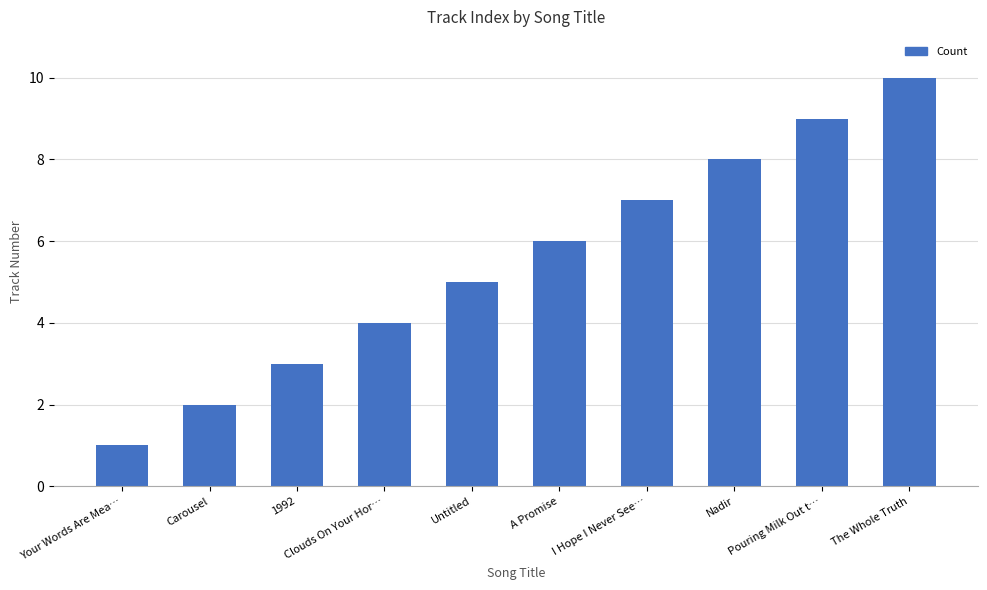

Which has a higher value, Clouds On Your Hor… or A Promise?

A Promise